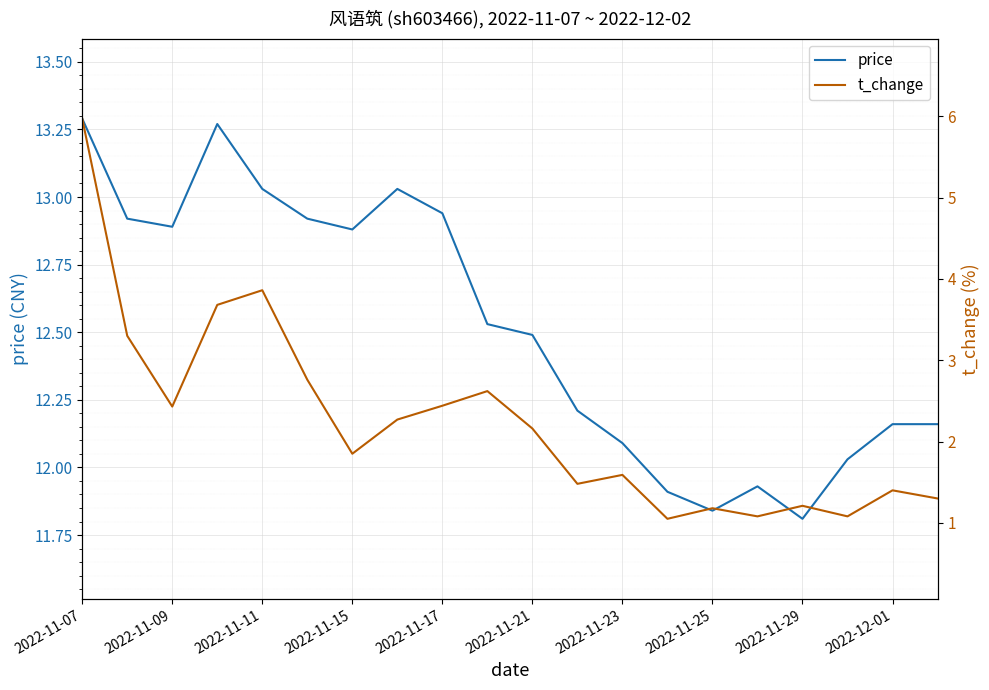

The value of price at 2022-11-25 is 5.6. True or false?

False